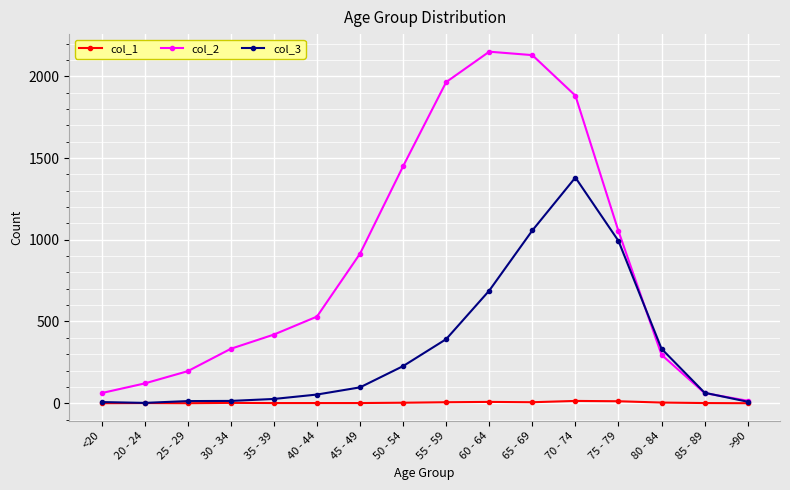

Which series has the largest total across all categories?

col_2